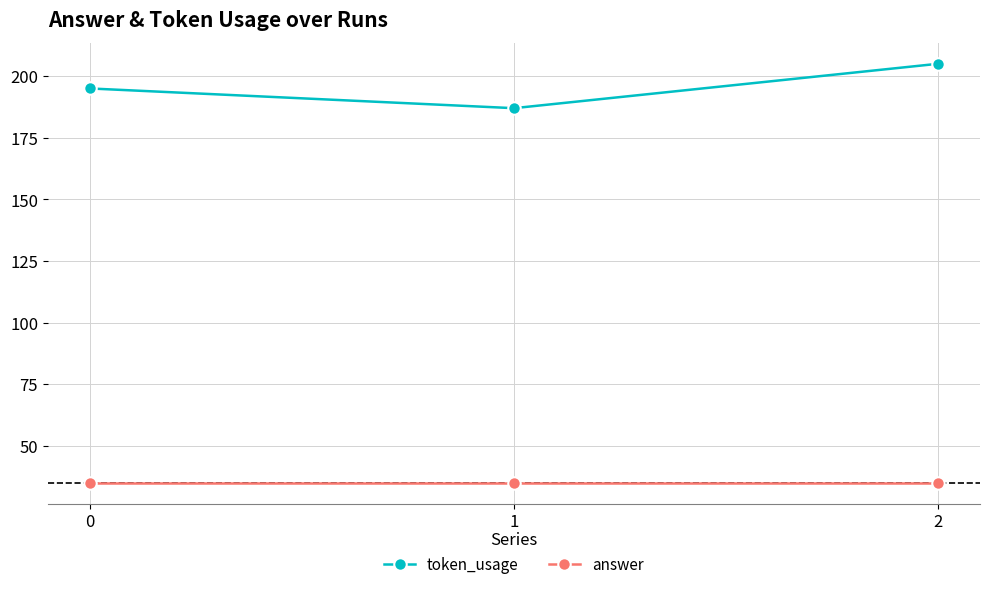

What is the sum of the answer values at 2 and 1?

70